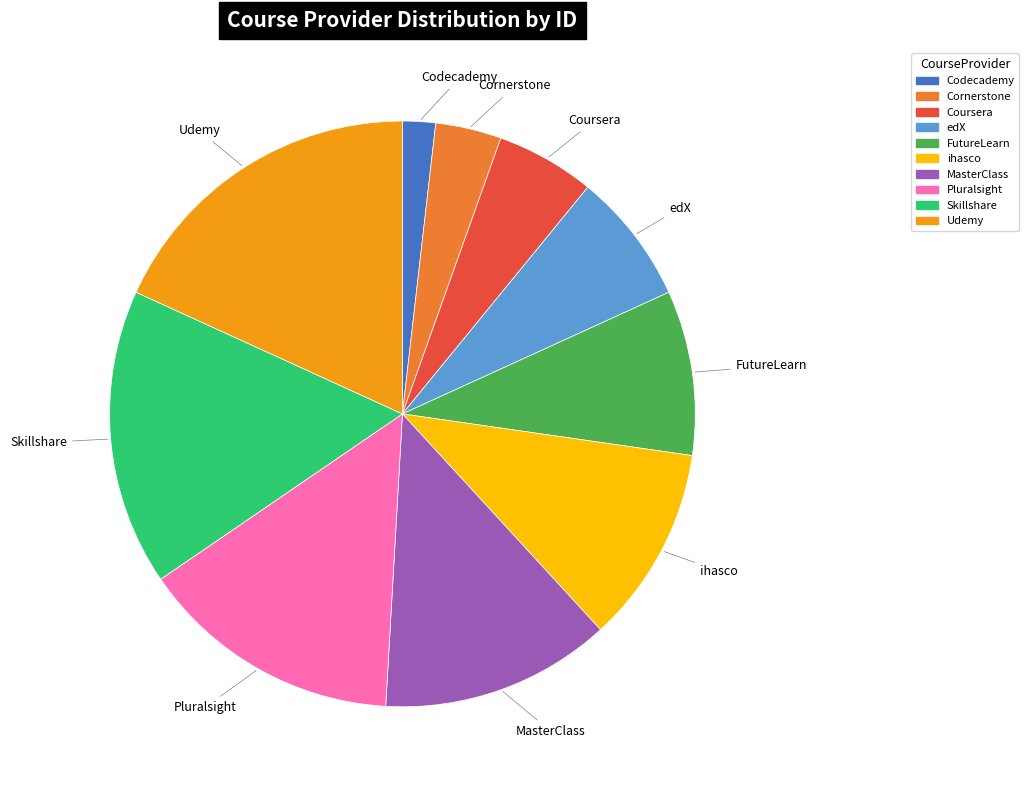

Which slice is the largest?

Udemy